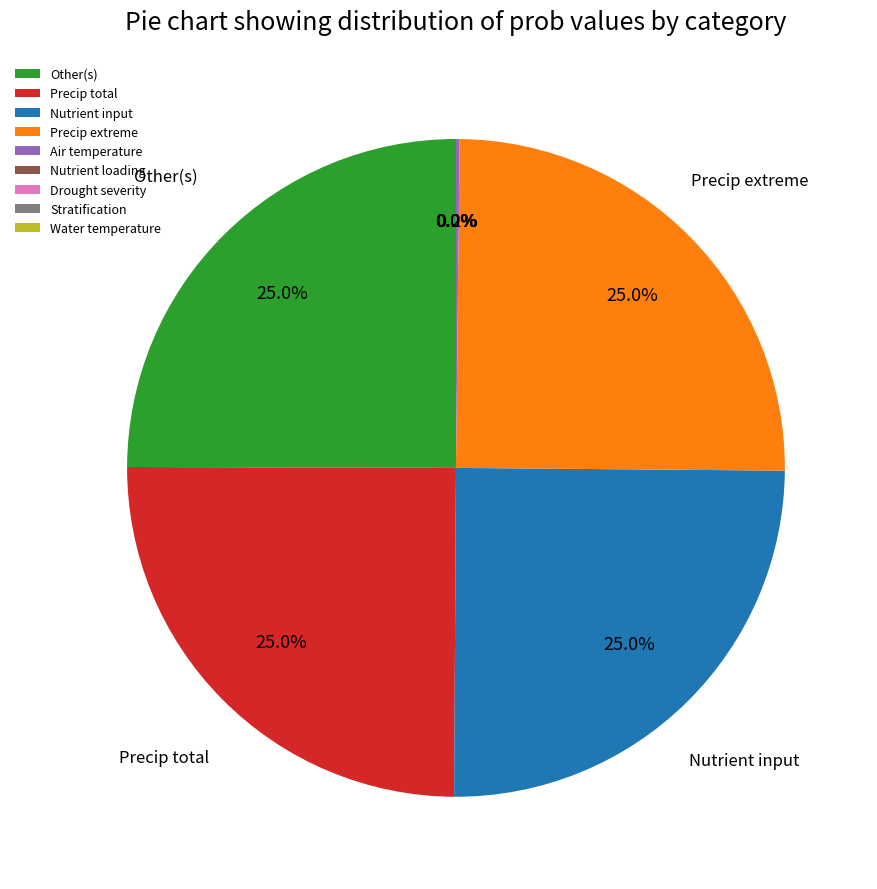

What percentage is the Other(s) slice, to the nearest percent?

25%